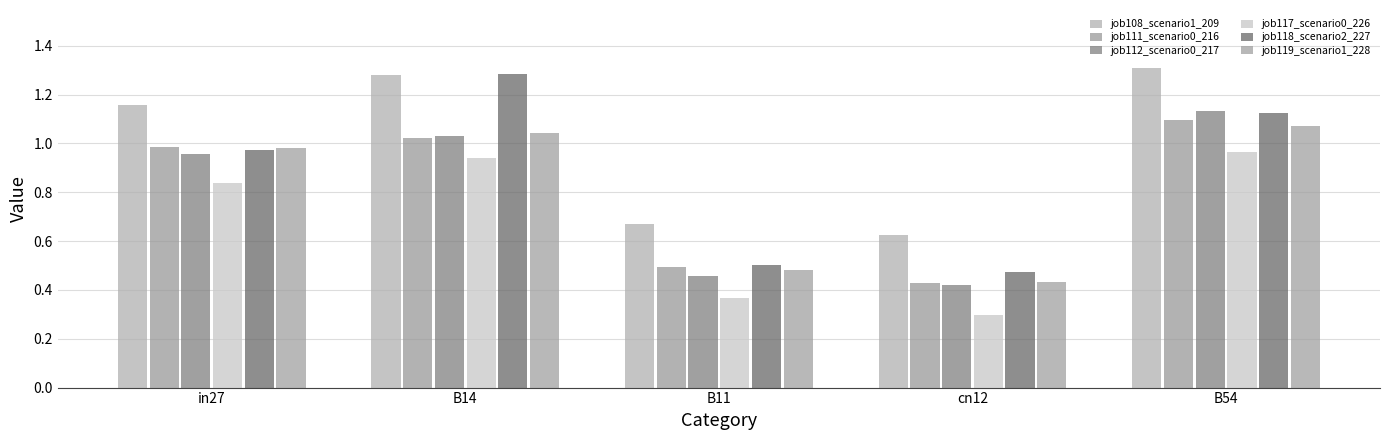

What is the sum of the job118_scenario2_227 values at B11 and B14?

1.8